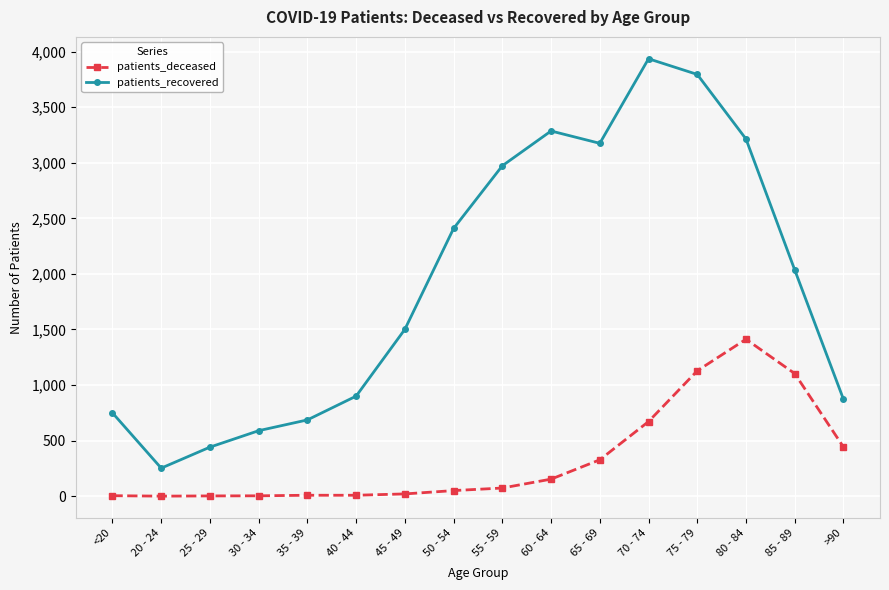

At how many categories does at least one series exceed 1927?

8